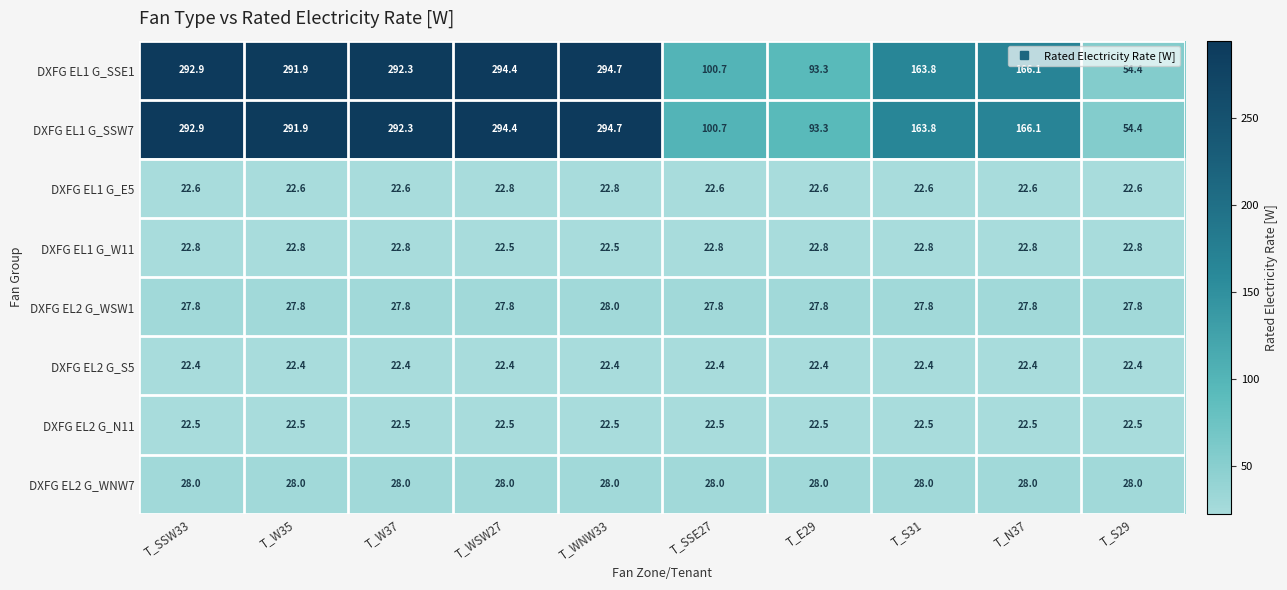

At which category is the sum across all series the highest?

T_WNW33